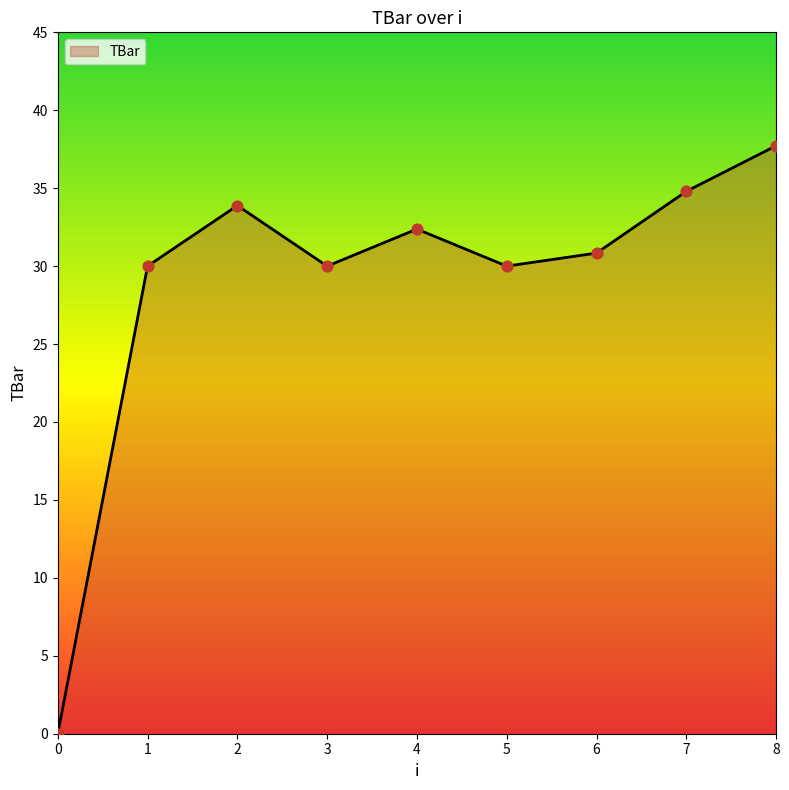

What is the change in value from 7 to 8?

+2.9